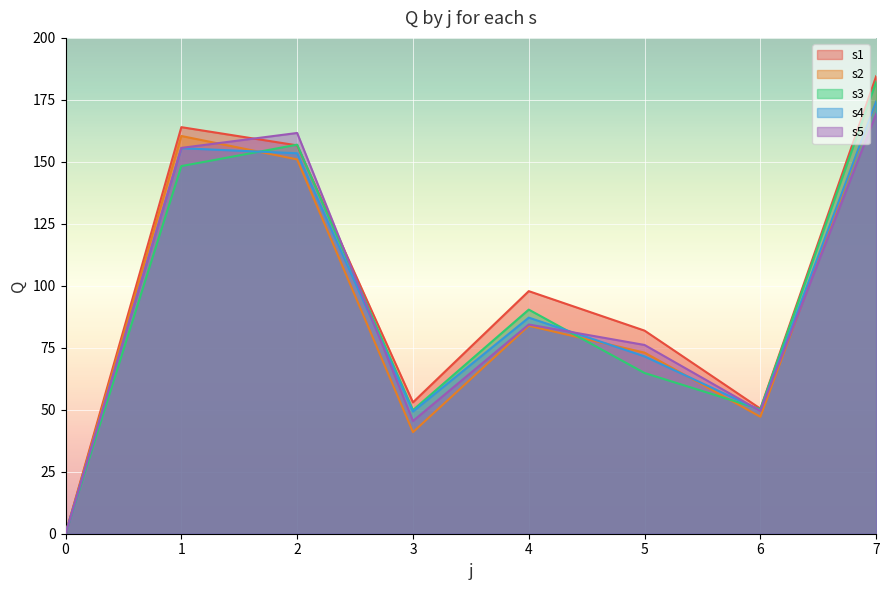

Which category has the highest value in the s4 series?

7